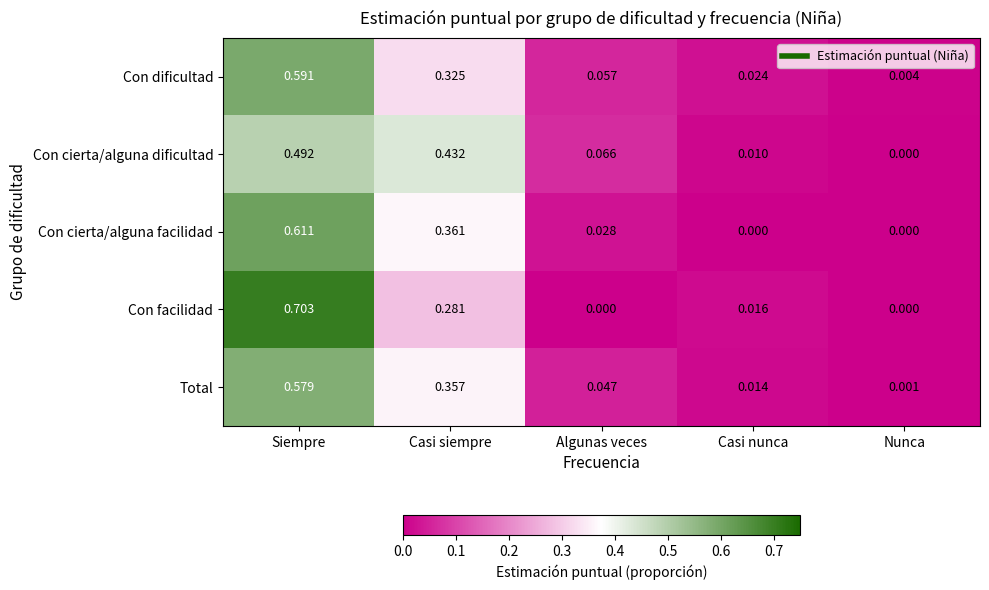

At which category does the chart reach its peak across all series?

Siempre